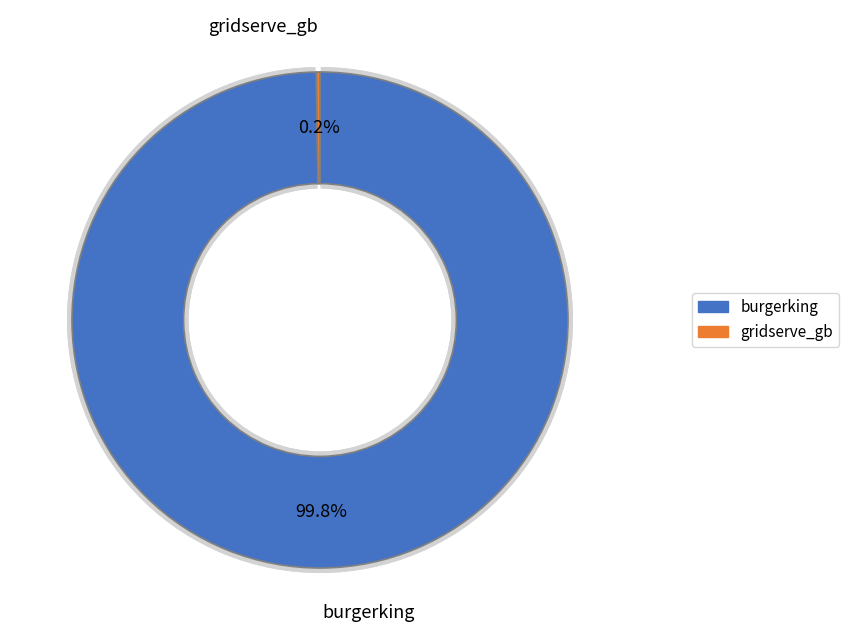

The burgerking slice represents 100% of the pie. True or false?

True